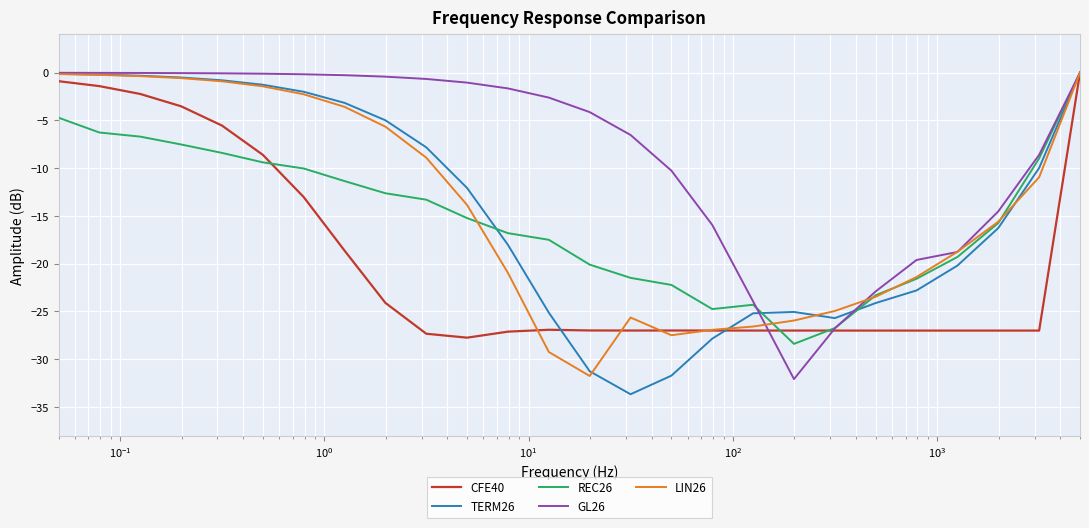

Count the number of data series in this chart.

5